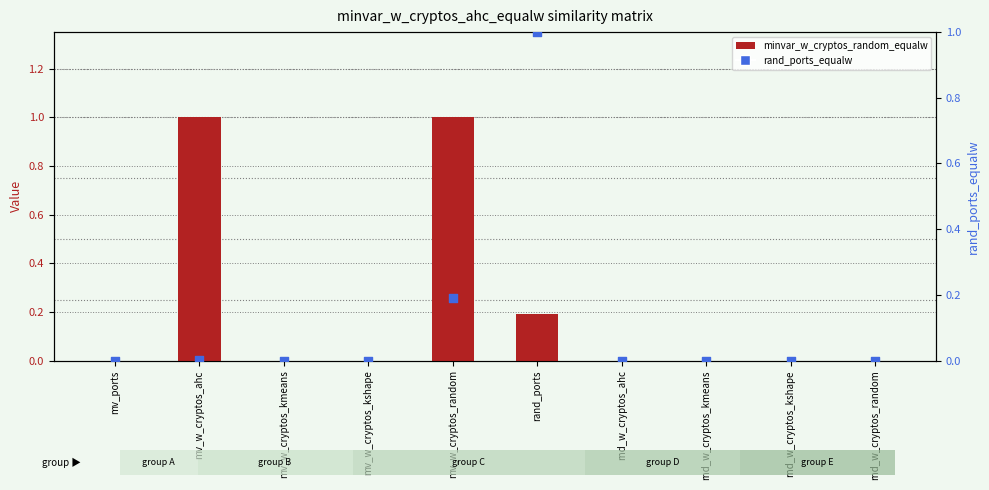

Which series contains the lowest Y value?

minvar_w_cryptos_random_equalw